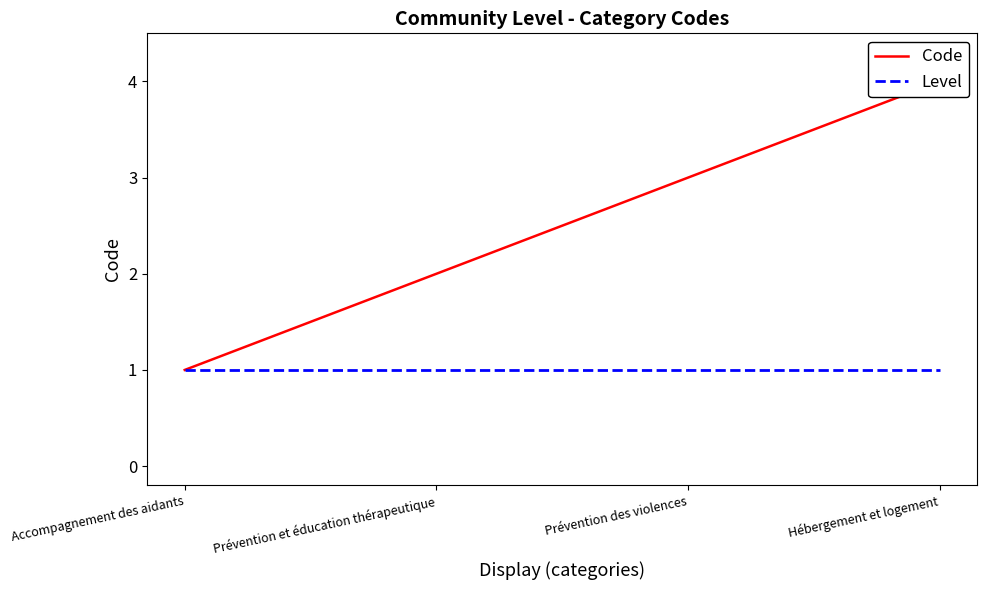

True or false: Level and Code cross at least once.

False